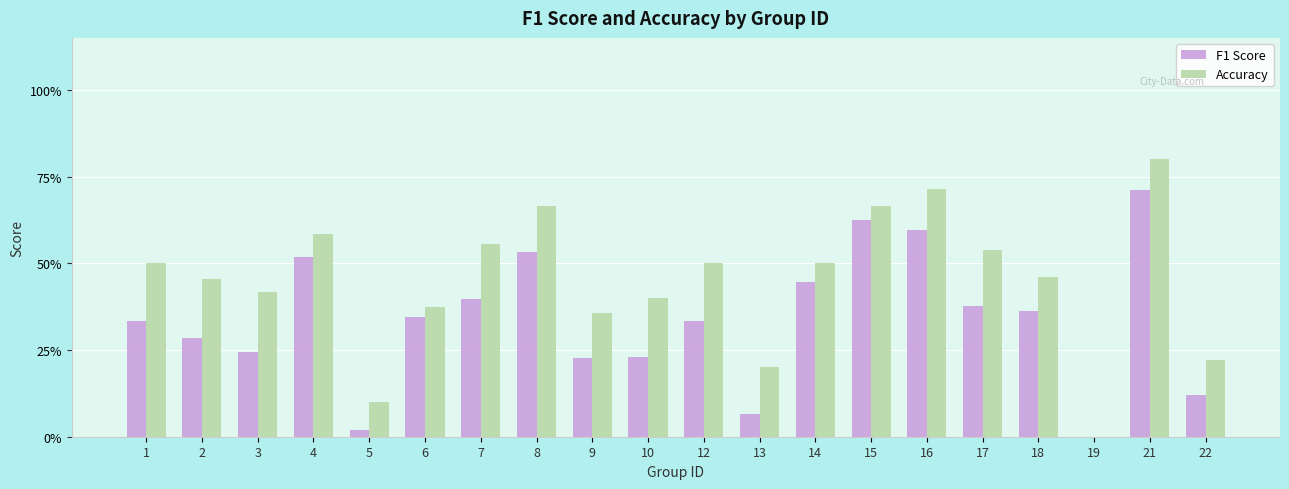

Where is F1 Score nearest to the value 0?

19